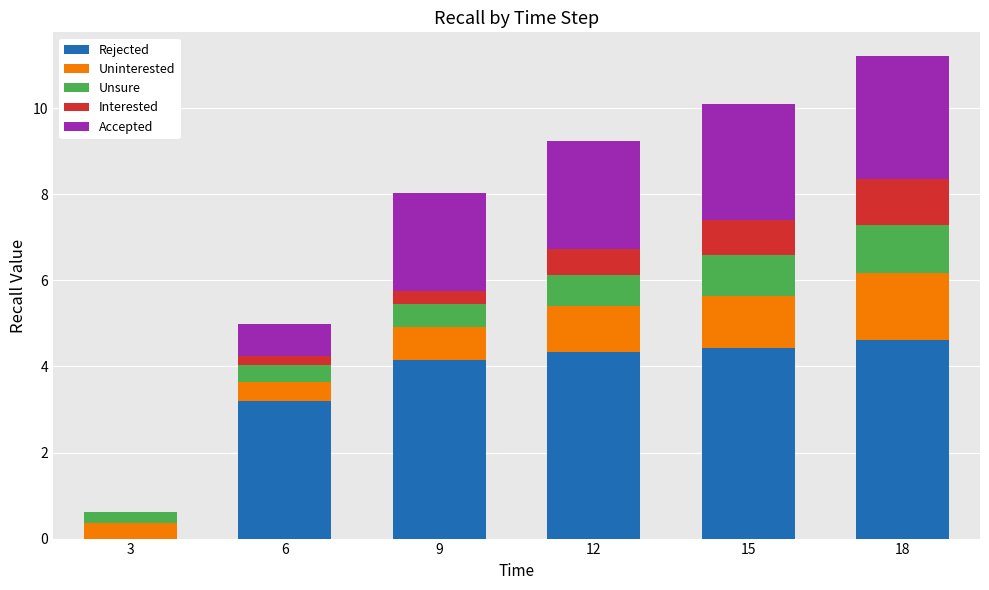

True or false: Rejected has a value of 6.2 at 9.

False